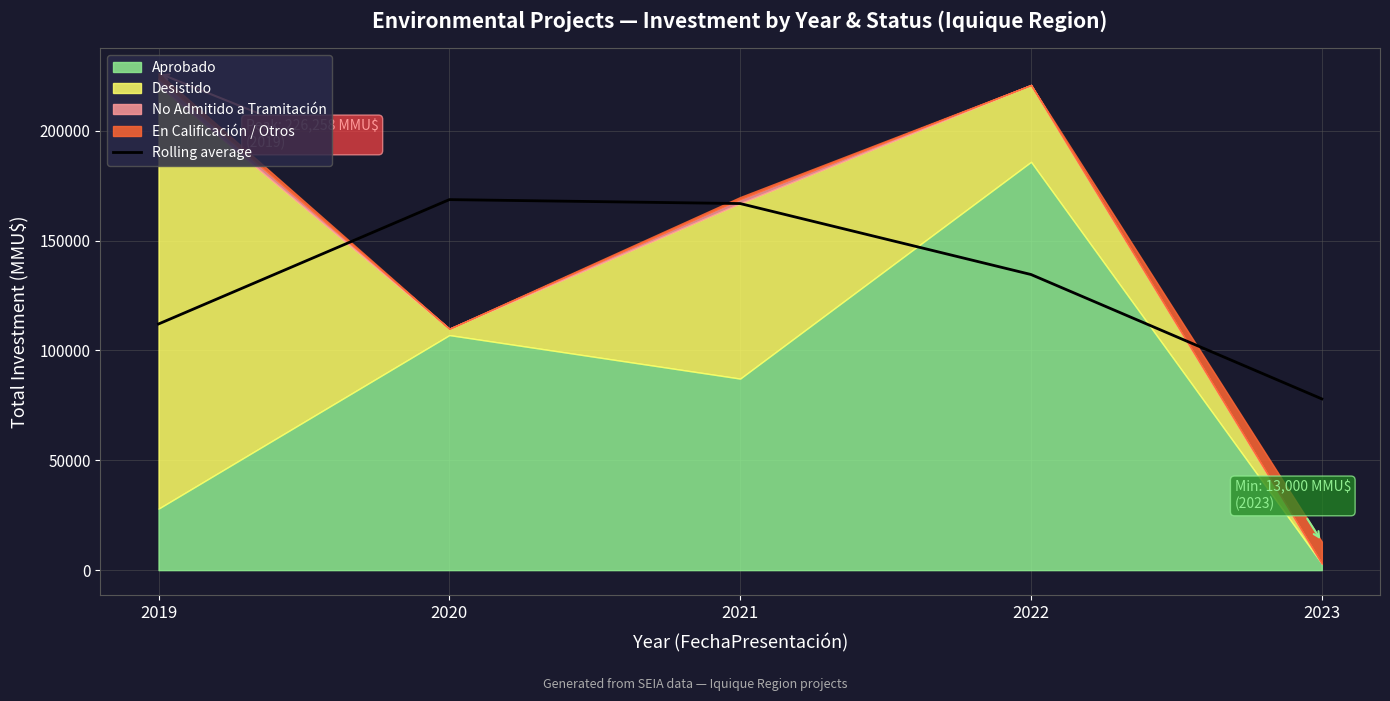

Approximately how many times larger is the value at 2020 compared to 2022?

1.3